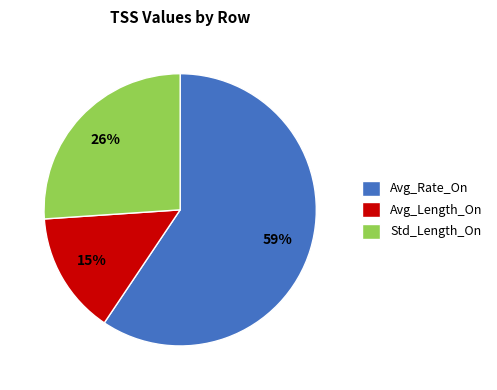

The Avg_Length_On slice represents 29% of the pie. True or false?

False